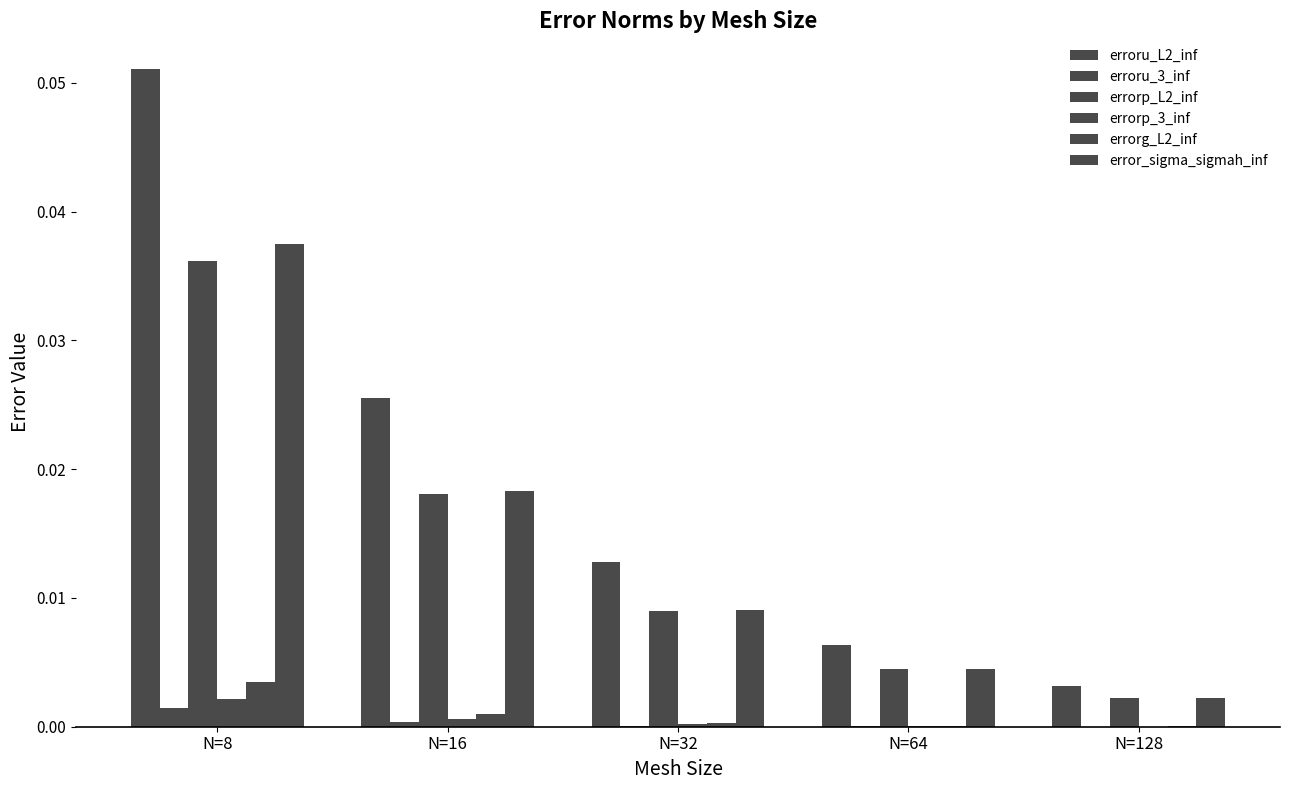

How many groups of bars are there?

5